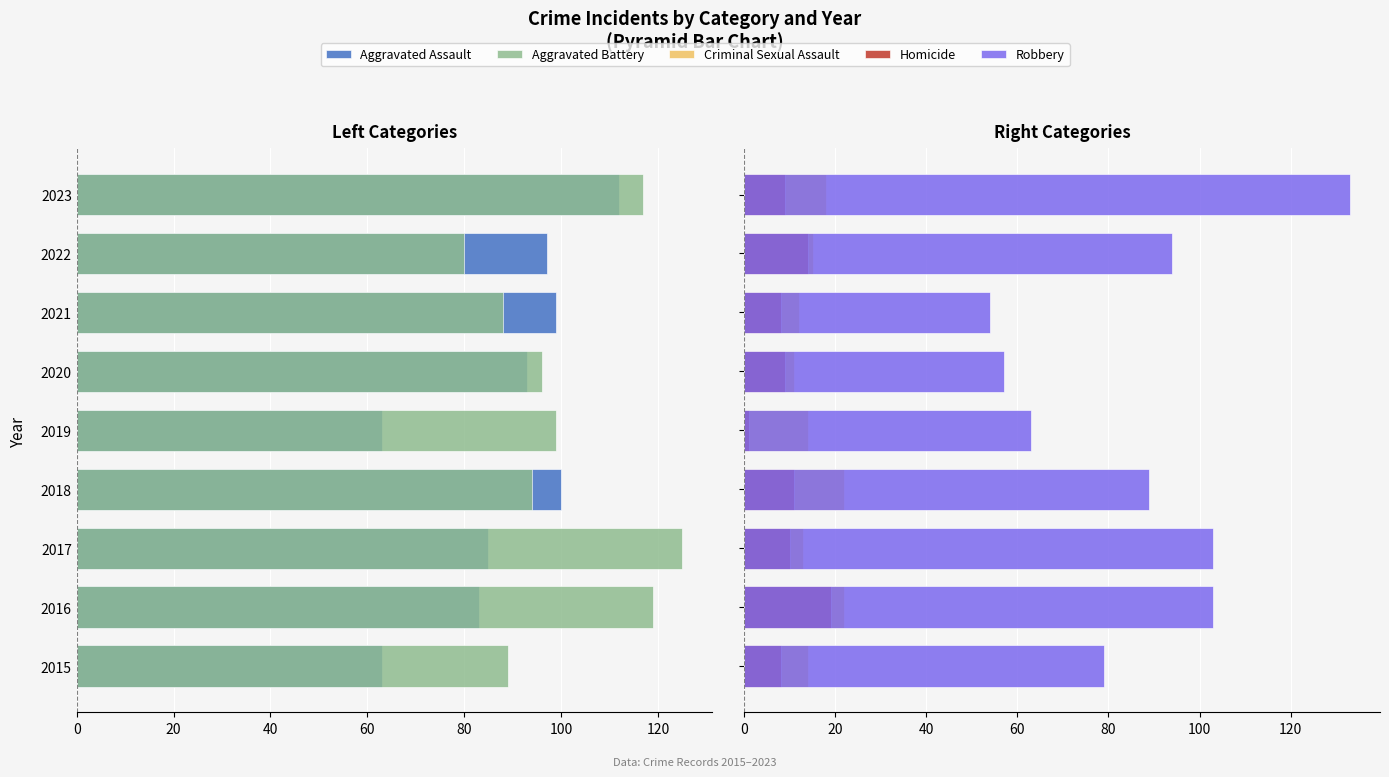

Which series changed the most between 2016 and 2019?

Robbery